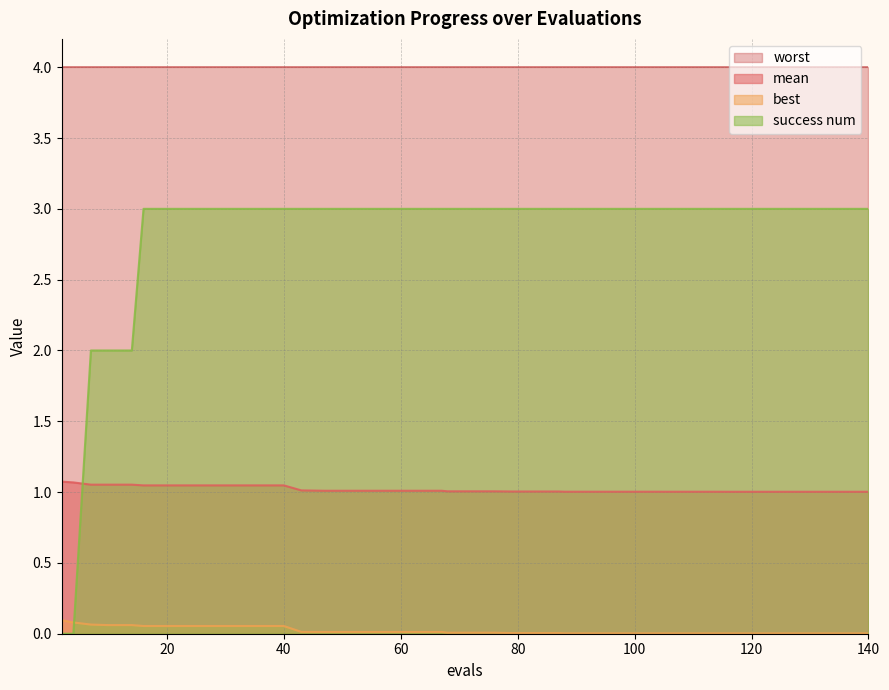

At which label is best closest to 0?

105